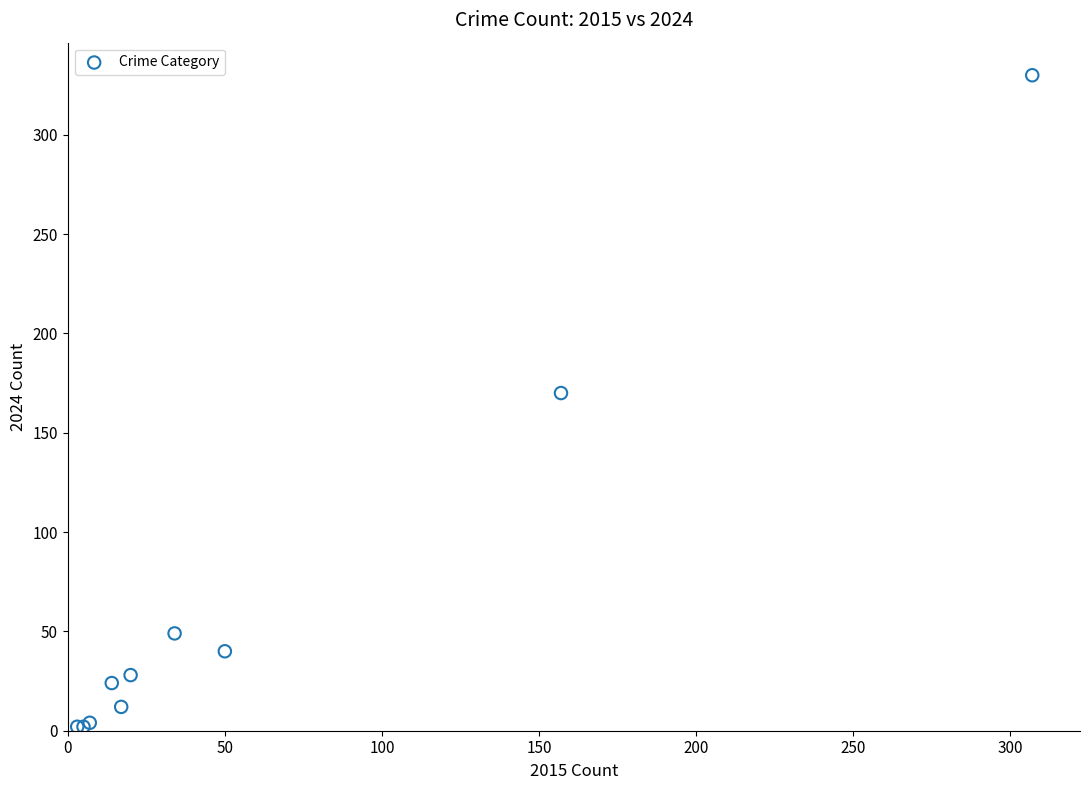

What Y value in the scatter plot is closest to 166?

170